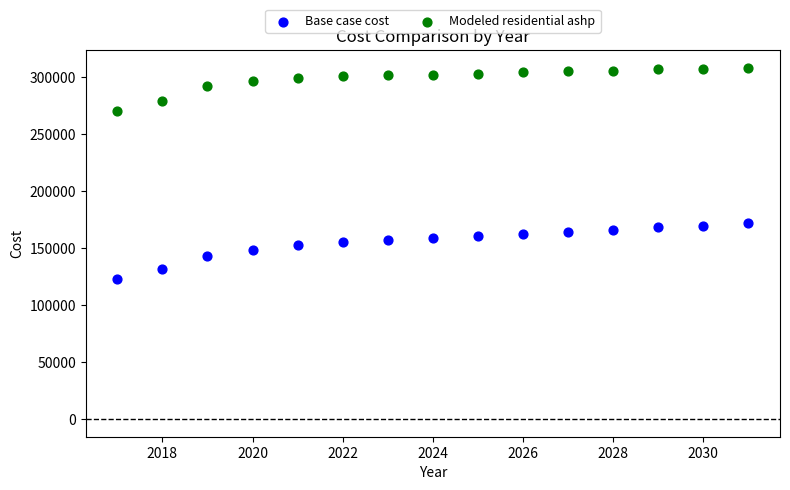

Which series has the largest Y range (max minus min)?

Base case cost